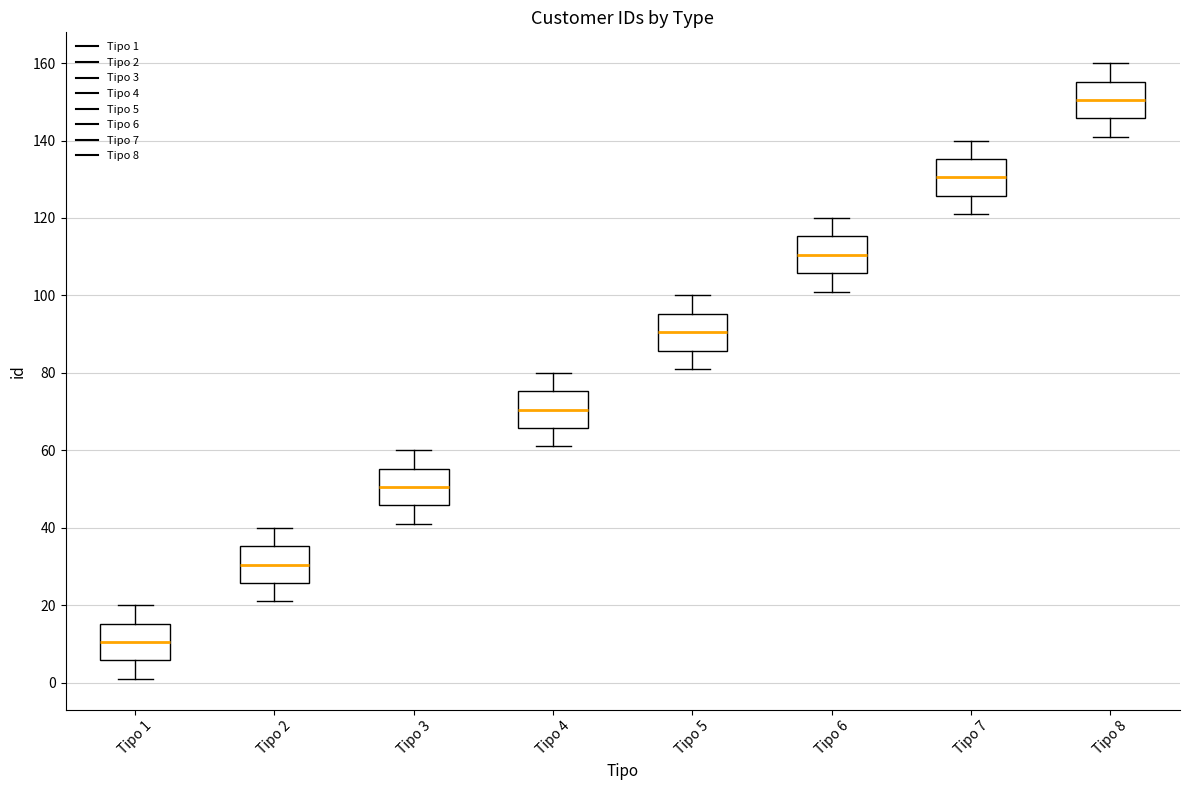

Reading left to right, transcribe this box plot: for each box, give where its median line is, the range the box spans, and where its two whiskers end, as read against the y-axis. The values are not printed on the chart, so give them approximately, as read against the axis.

Tipo 1: median 10, box 6 to 16, whiskers 2 to 20
Tipo 2: median 30, box 26 to 36, whiskers 22 to 40
Tipo 3: median 50, box 46 to 56, whiskers 42 to 60
Tipo 4: median 70, box 66 to 76, whiskers 62 to 80
Tipo 5: median 90, box 86 to 96, whiskers 82 to 100
Tipo 6: median 110, box 106 to 116, whiskers 102 to 120
Tipo 7: median 130, box 126 to 136, whiskers 122 to 140
Tipo 8: median 150, box 146 to 156, whiskers 142 to 160